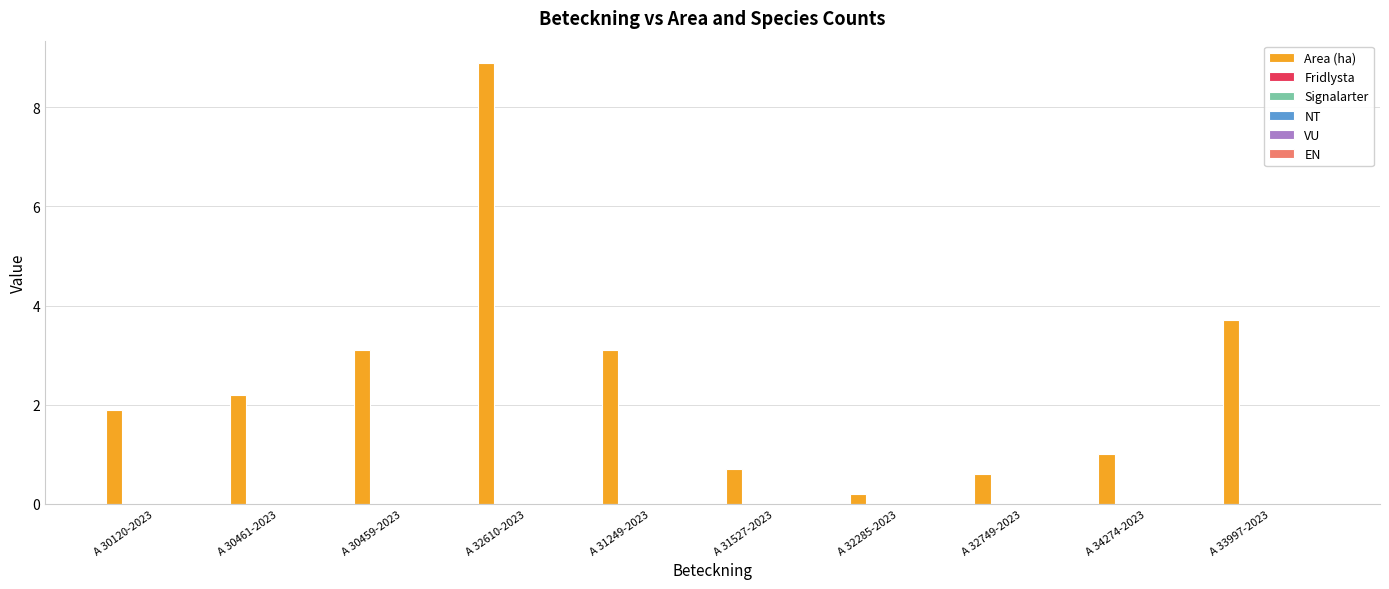

Reading left to right, extract all data points from this chart.

1.9	2.2	3.1	8.9	3.1	0.7	0.2	0.6	1.0	3.7